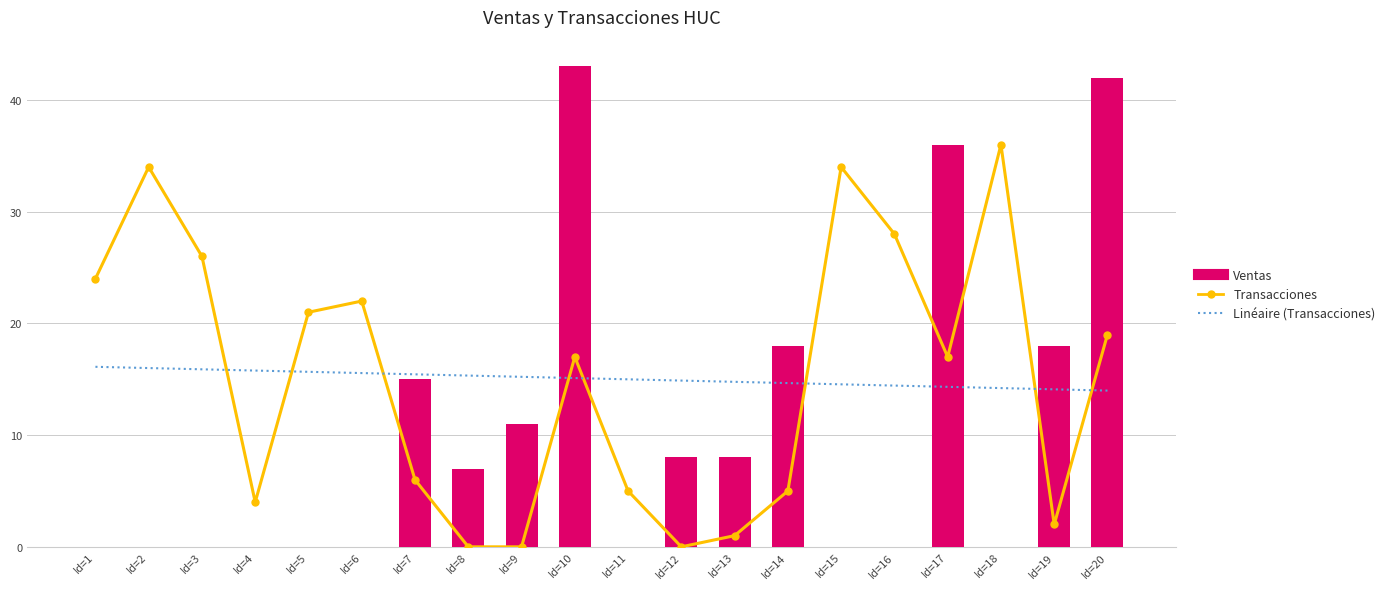

How many data points does each series have?

20